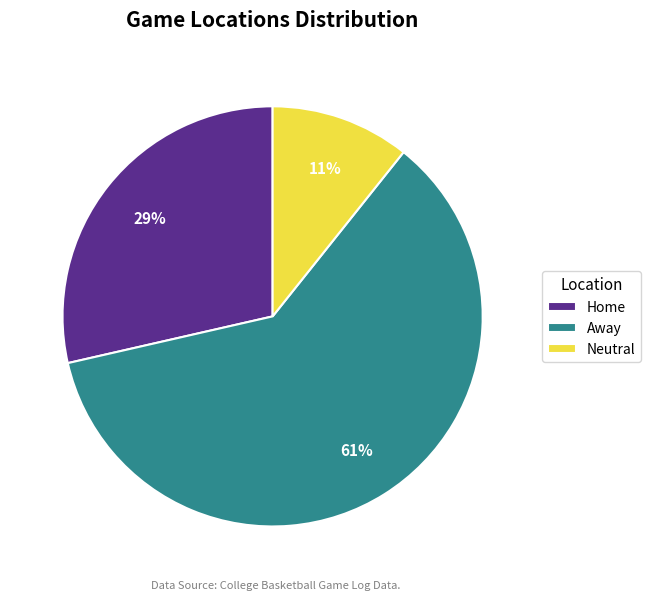

Combined, do Neutral and Away account for over 50%?

Yes